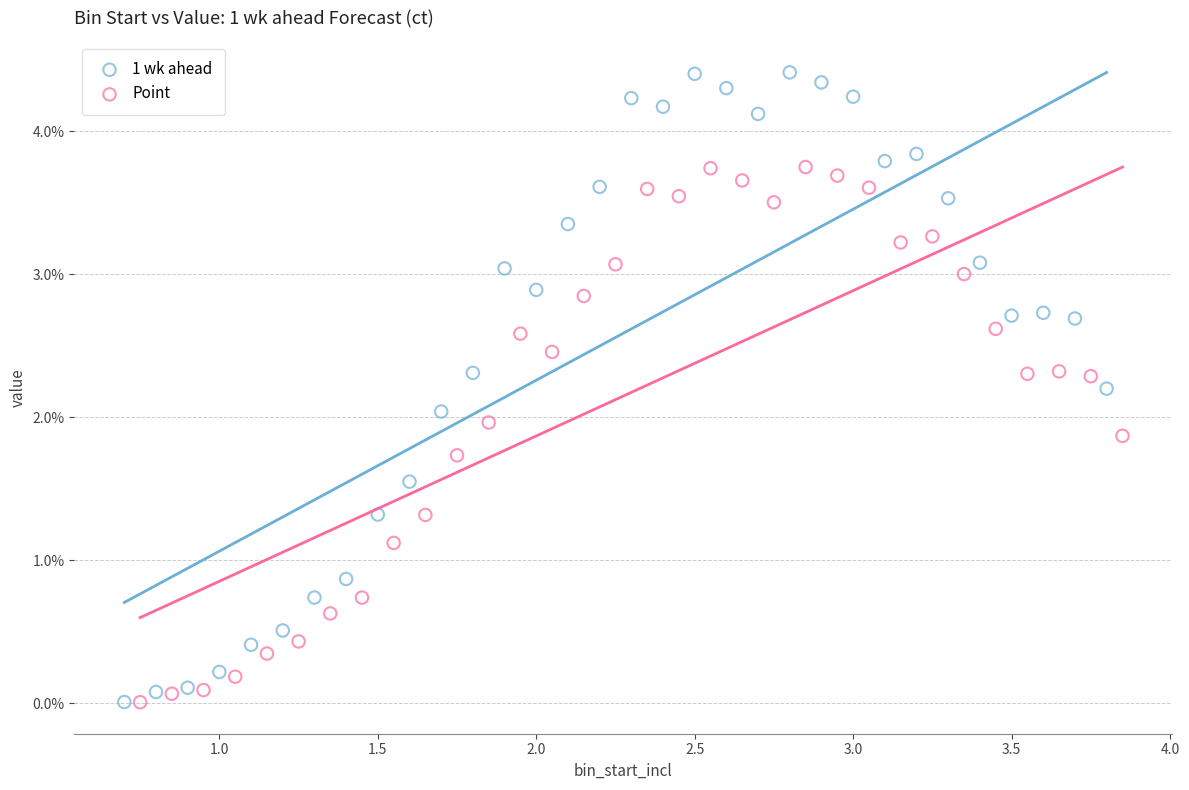

What are all the series names shown in the legend?

1 wk ahead, Point